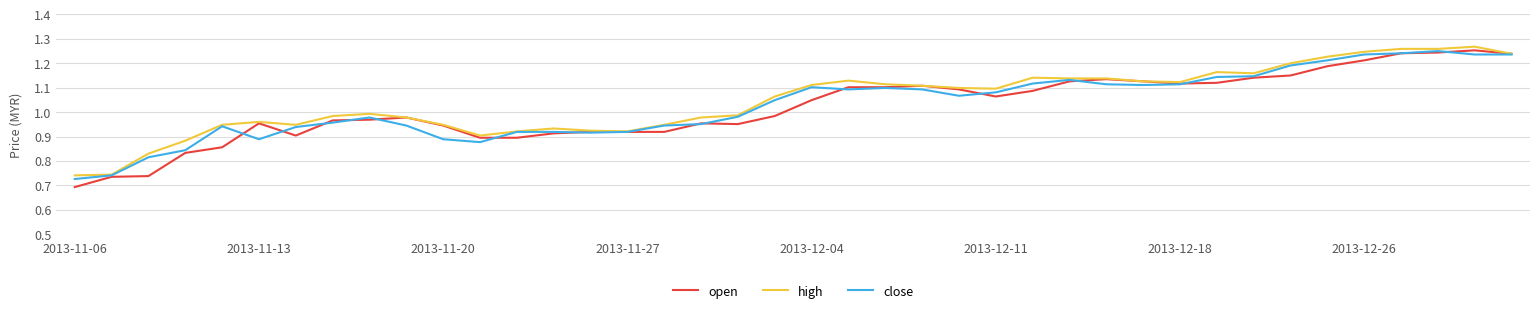

Is it true that high equals 1.8 at 2013-12-18?

False